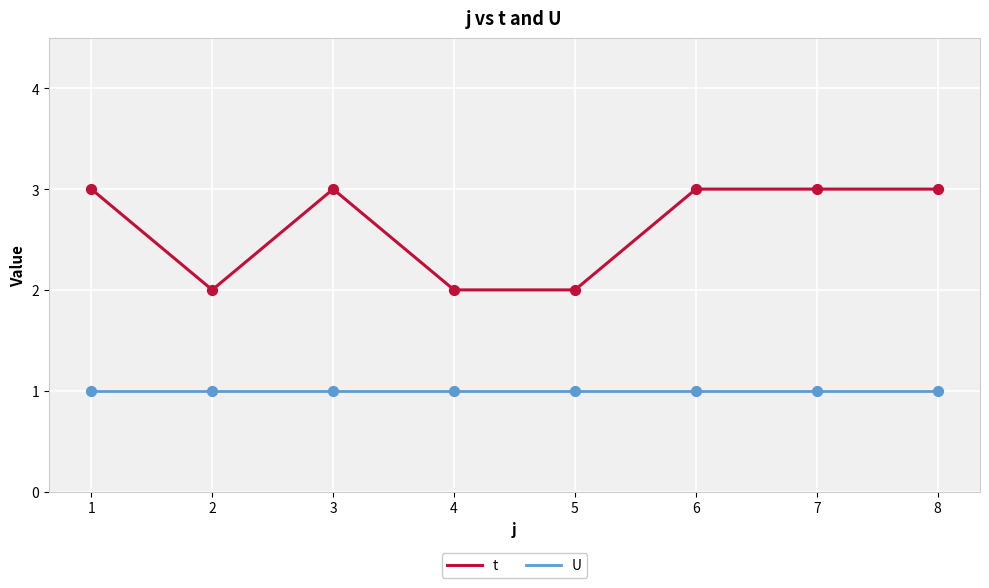

What is the total value across all series at 6?

4